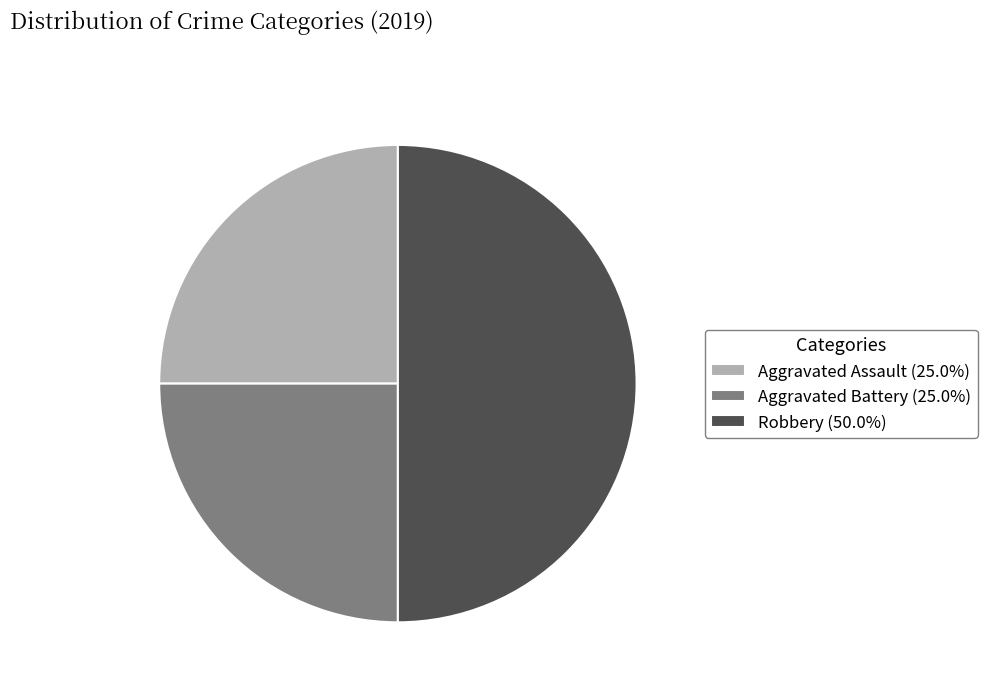

What is the ratio of the value at Robbery (50.0%) to the value at Aggravated Battery (25.0%)?

2.0